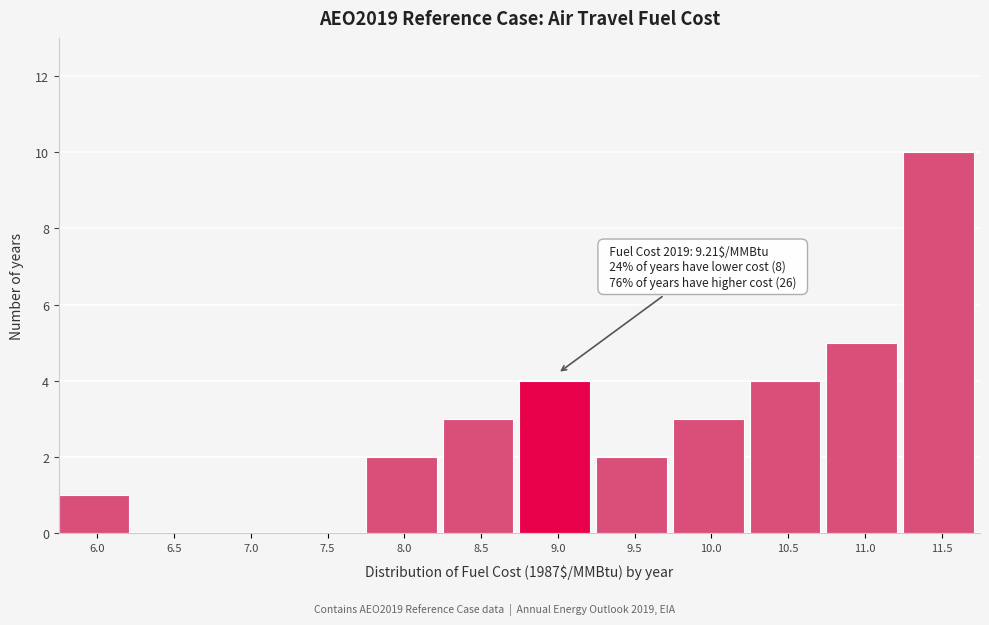

Reading right to left, what are all the values shown in this chart?

11.5=10	11.0=5	10.5=4	10.0=3	9.5=2	9.0=4	8.5=3	8.0=2	7.5=0	7.0=0	6.5=0	6.0=1